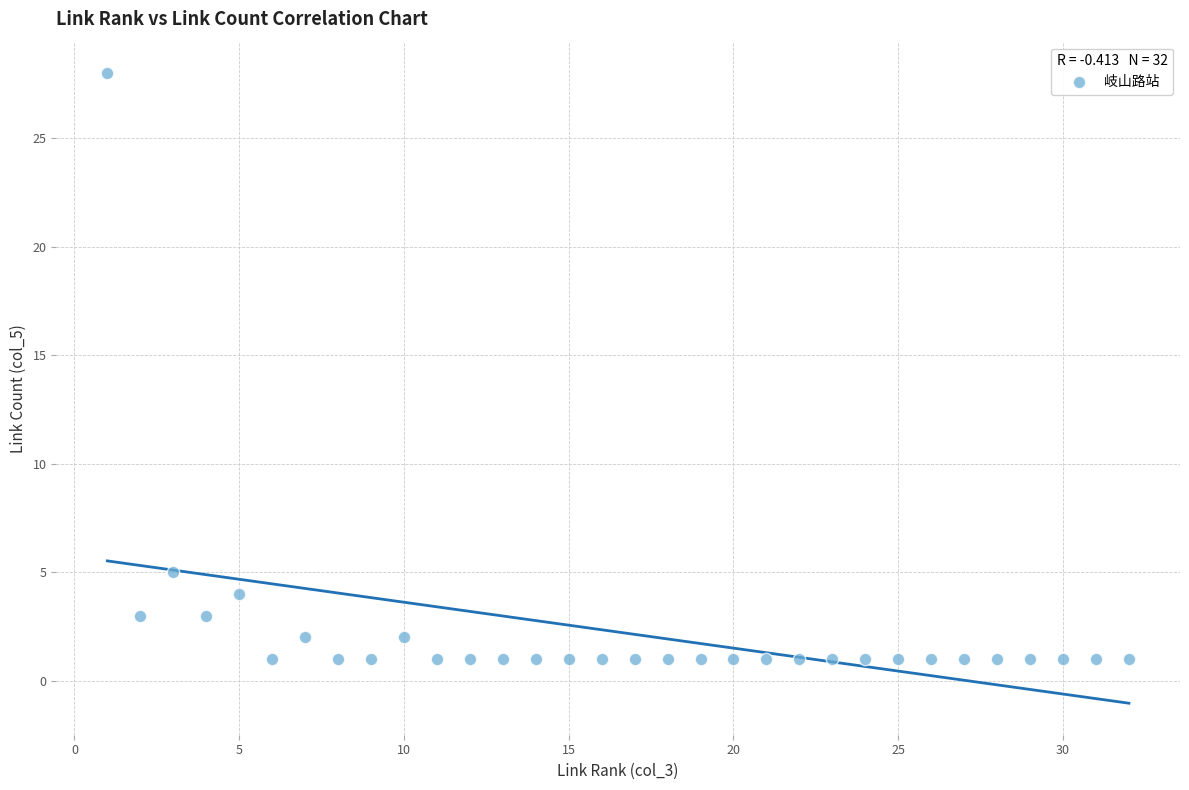

What Y value in the scatter plot is closest to 14?

5